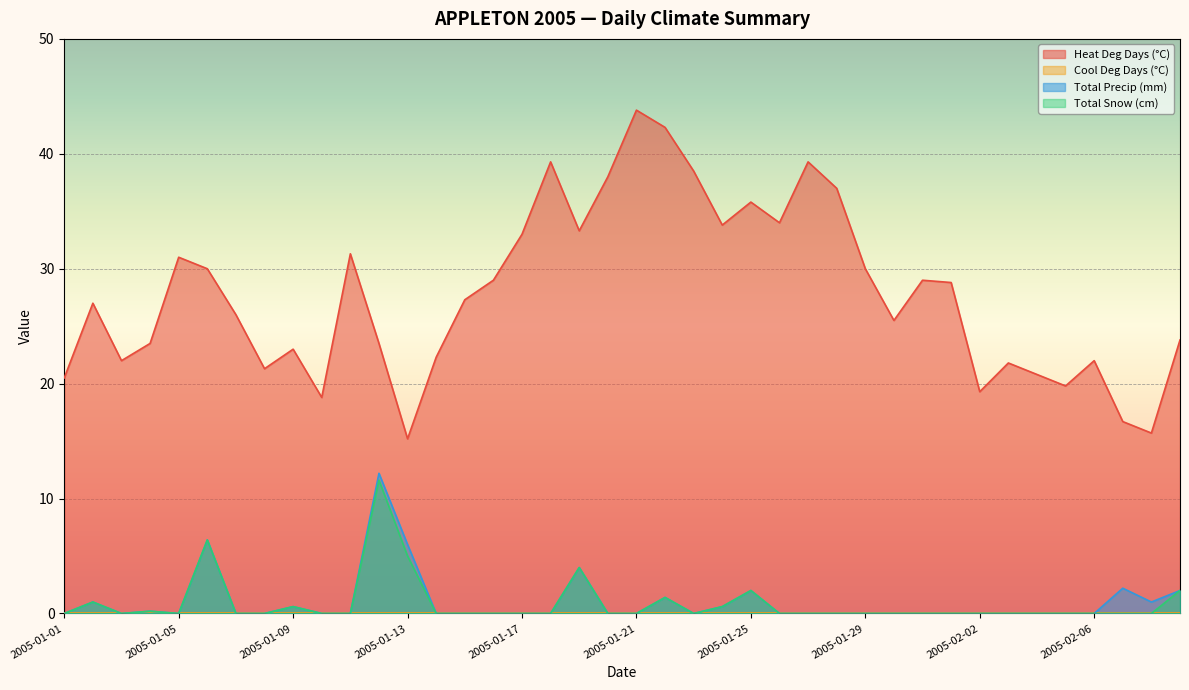

What position from the left is 2005-01-11?

11